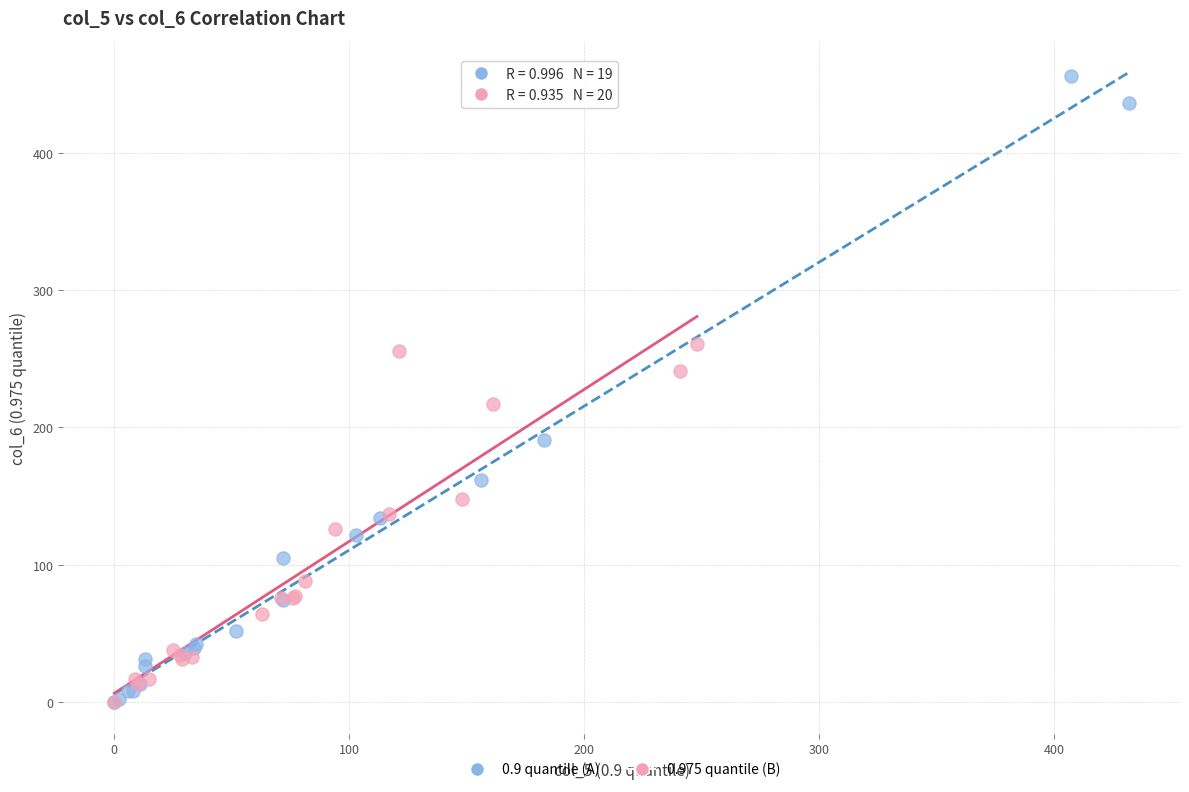

Which series contains the highest Y value?

0.9 quantile (A)